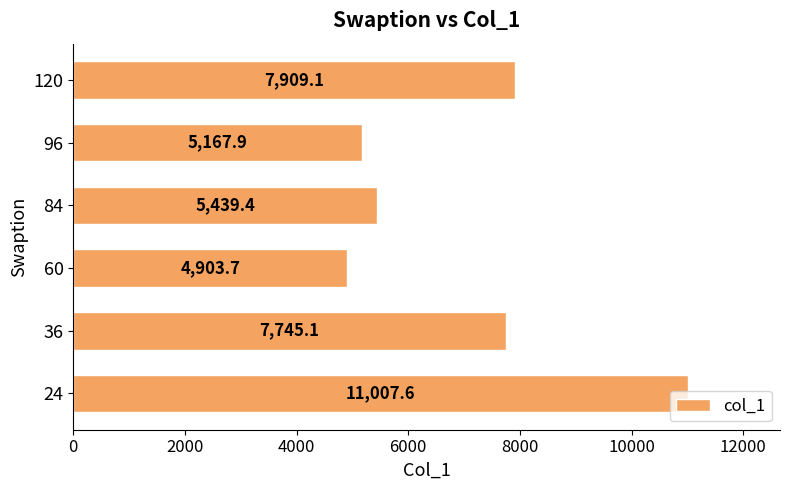

How many data points does each series have?

6